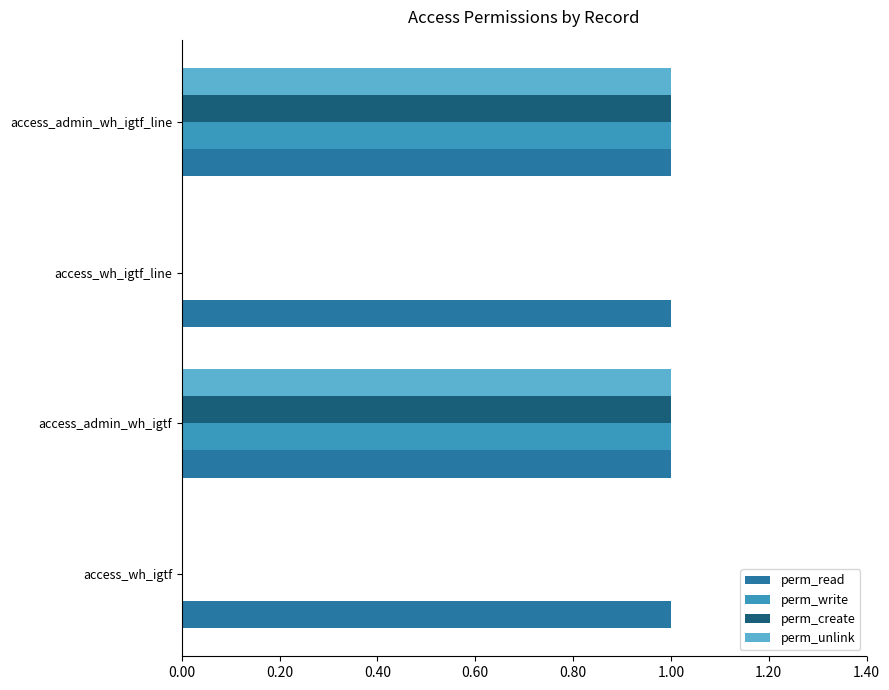

Which series has the largest total across all categories?

perm_read